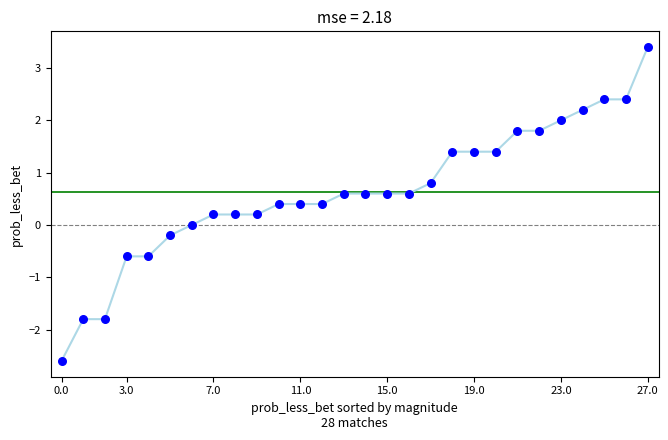

What is the range of Y values (max minus min)?

6.0